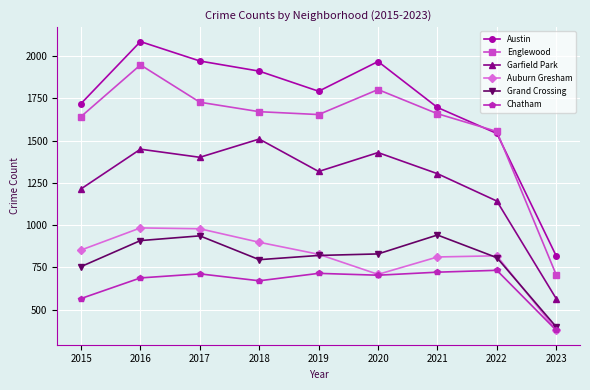

What is the value of the Chatham point at the 7th from the left?

721